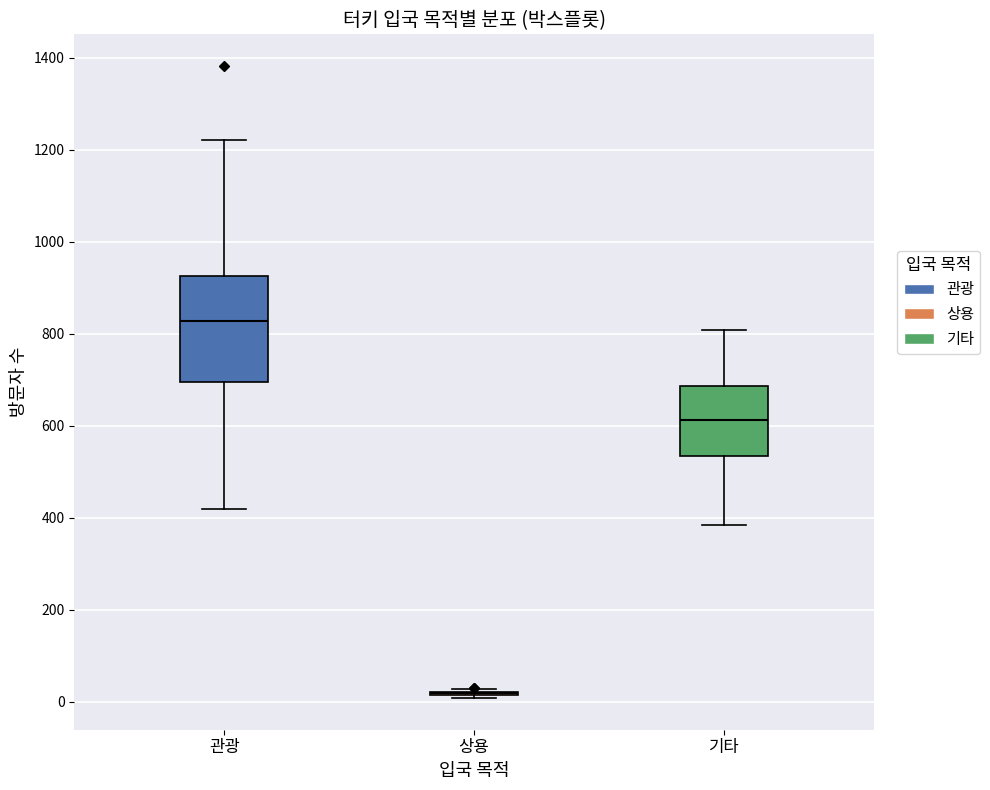

Comparing the boxes themselves (not the whiskers), which one is the tallest?

관광